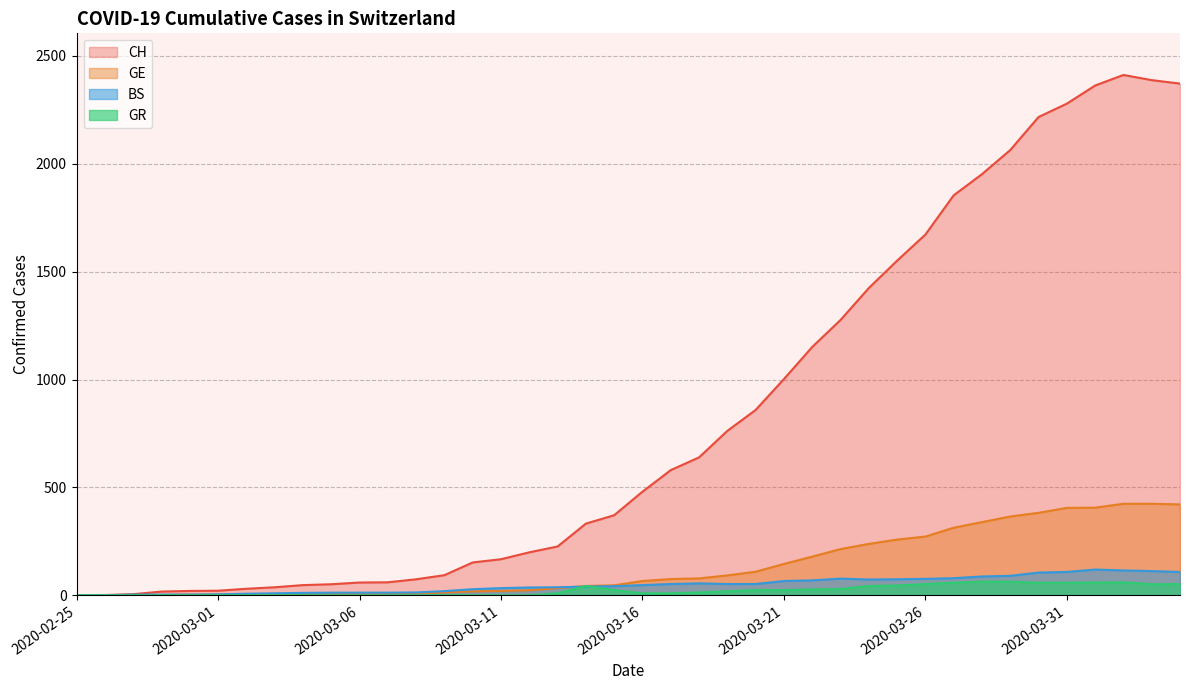

In GR, how many points are higher than both neighbors (excluding endpoints)?

2